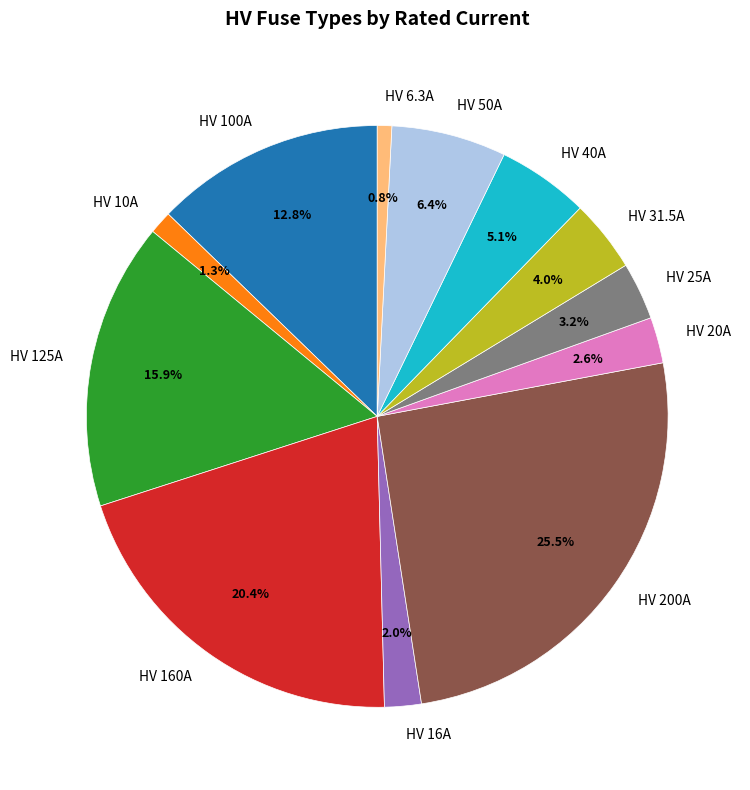

What percentage is the HV 10A slice, to the nearest percent?

1%